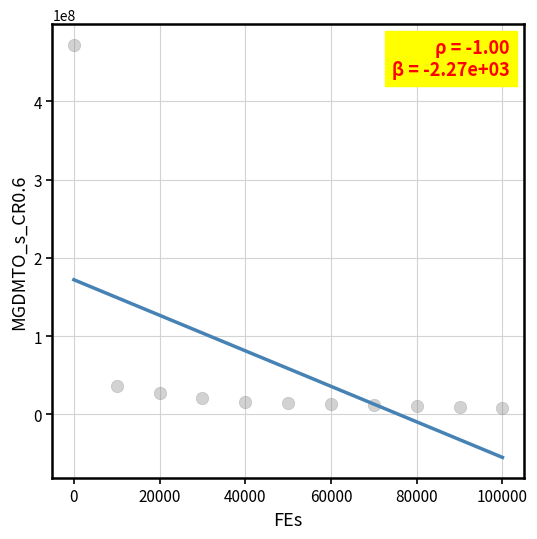

What is the average X value?

50000.0